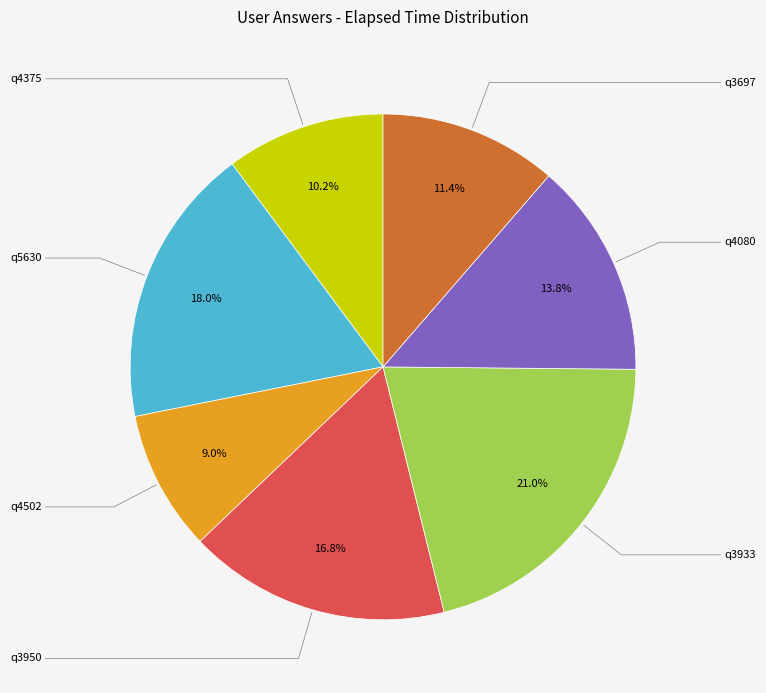

Does q4502 account for over 50% of the chart?

No